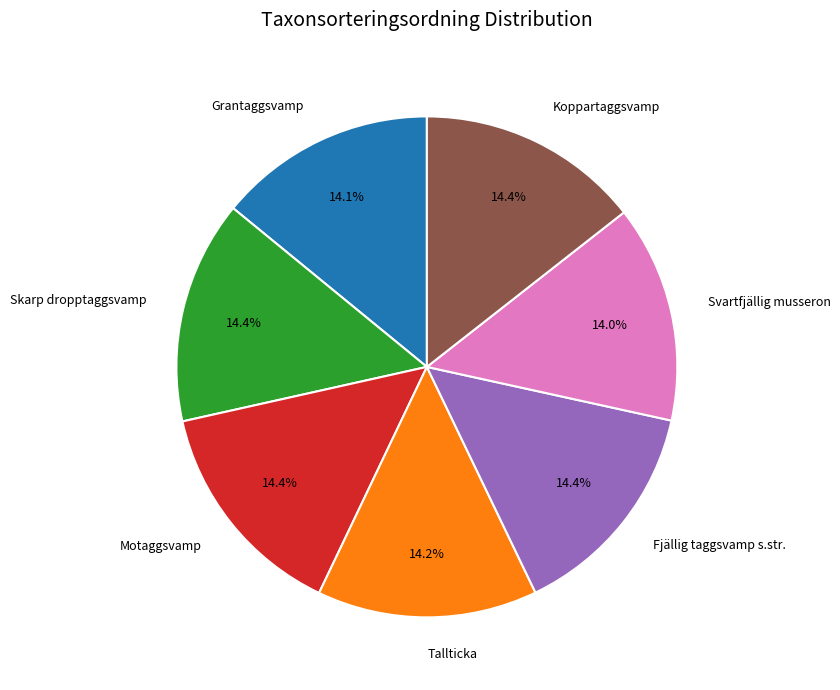

Is it true that Skarp dropptaggsvamp is 2% of the pie?

False